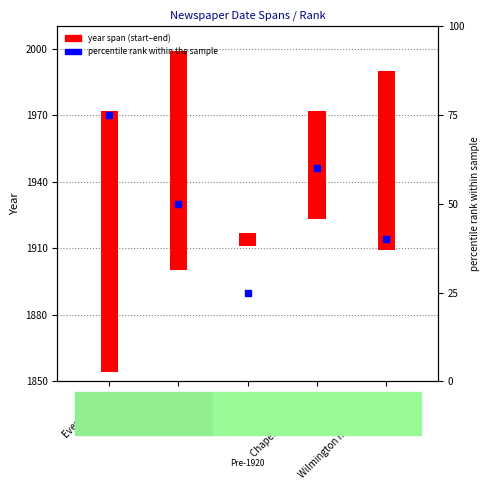

Approximately how many times larger is the value at Chapel Hill weekly. compared to Wilmington morning star.?

1.5